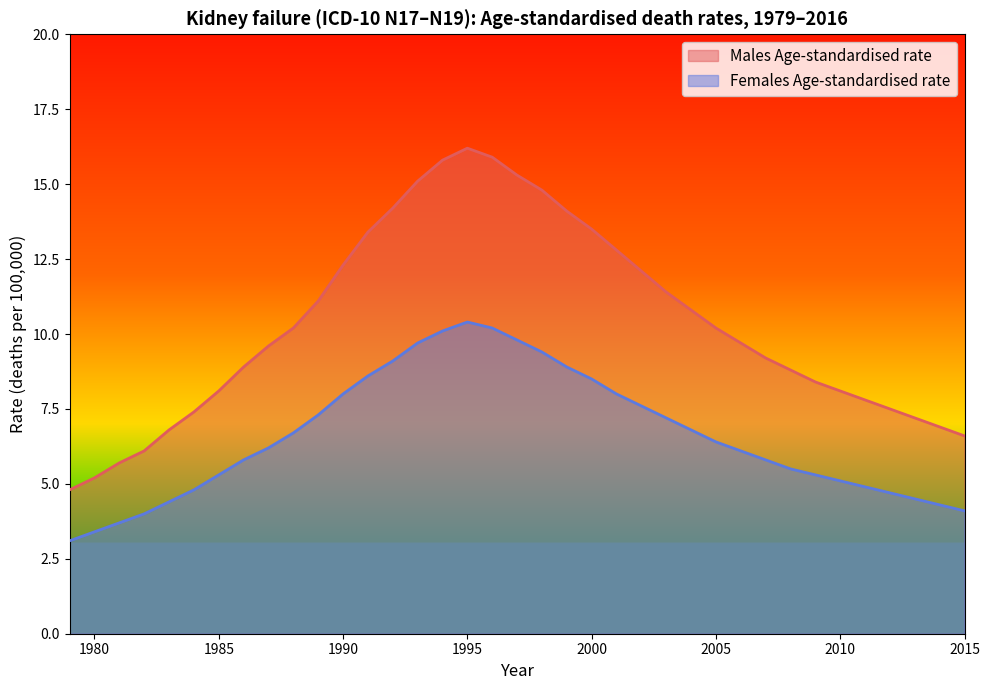

The Males Age-standardised rate series shows 9.1 at 2014. True or false?

False